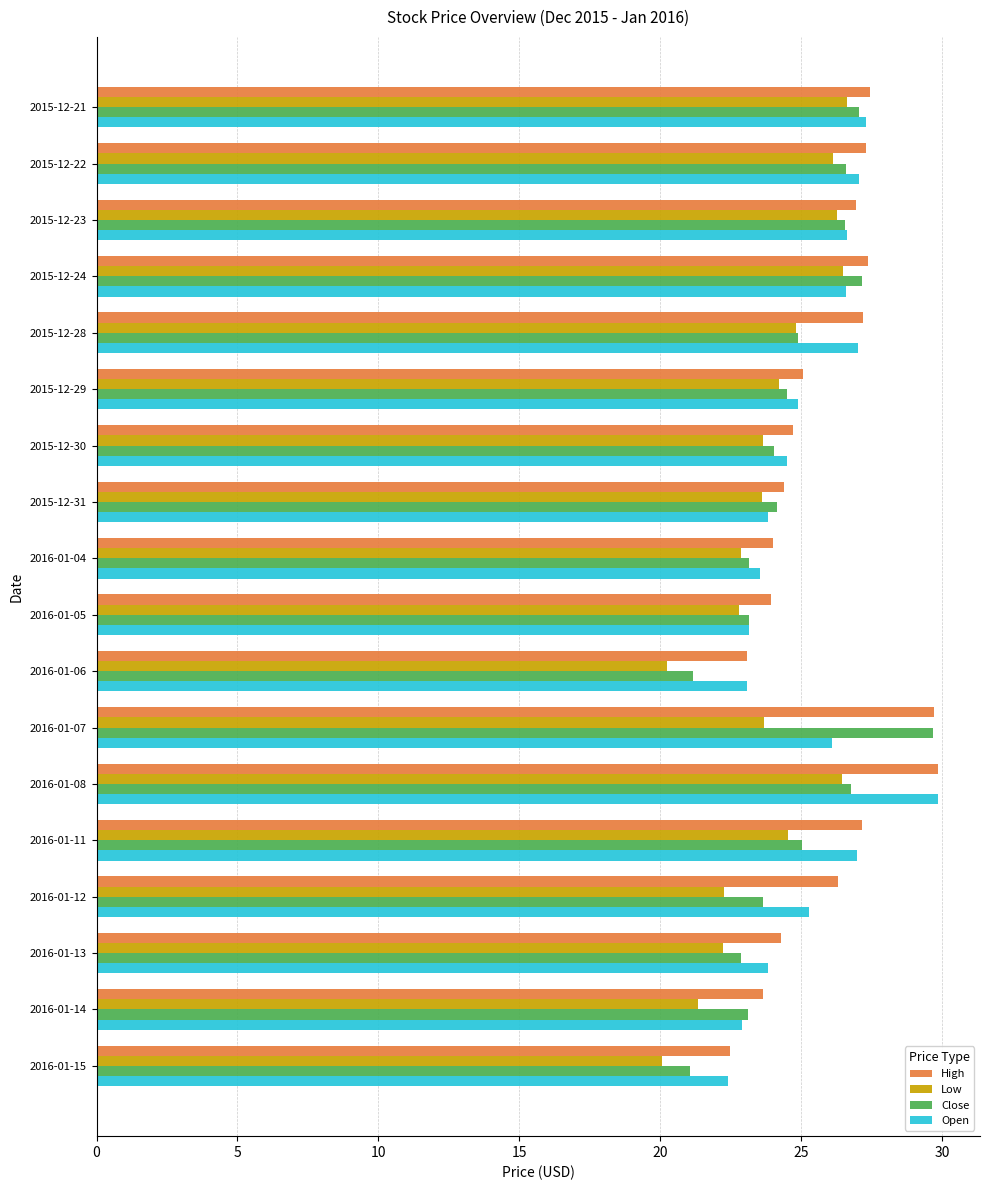

What is the minimum value shown in the chart?

20.1